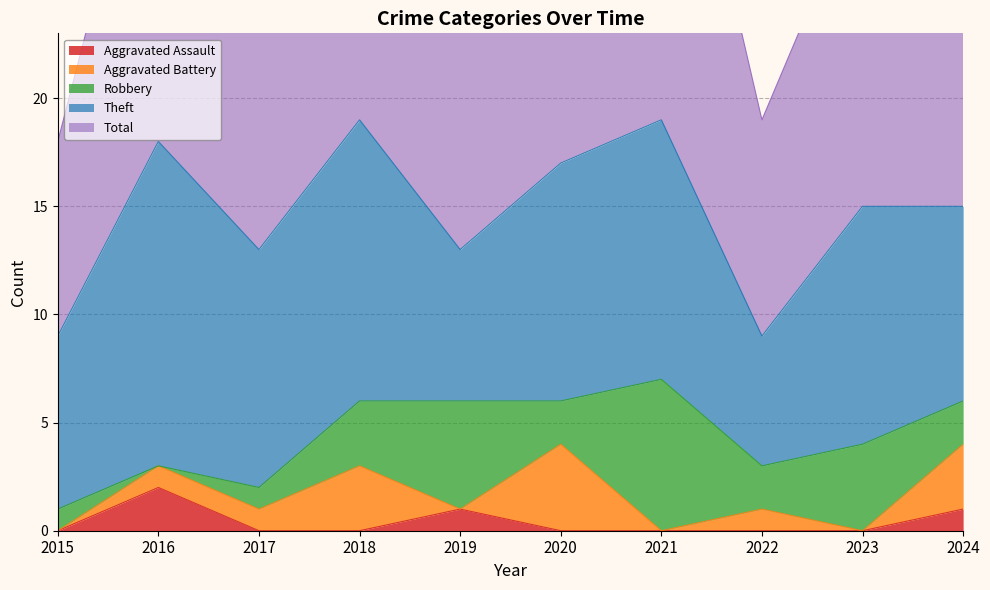

The Theft series shows 11 at 2023. True or false?

True